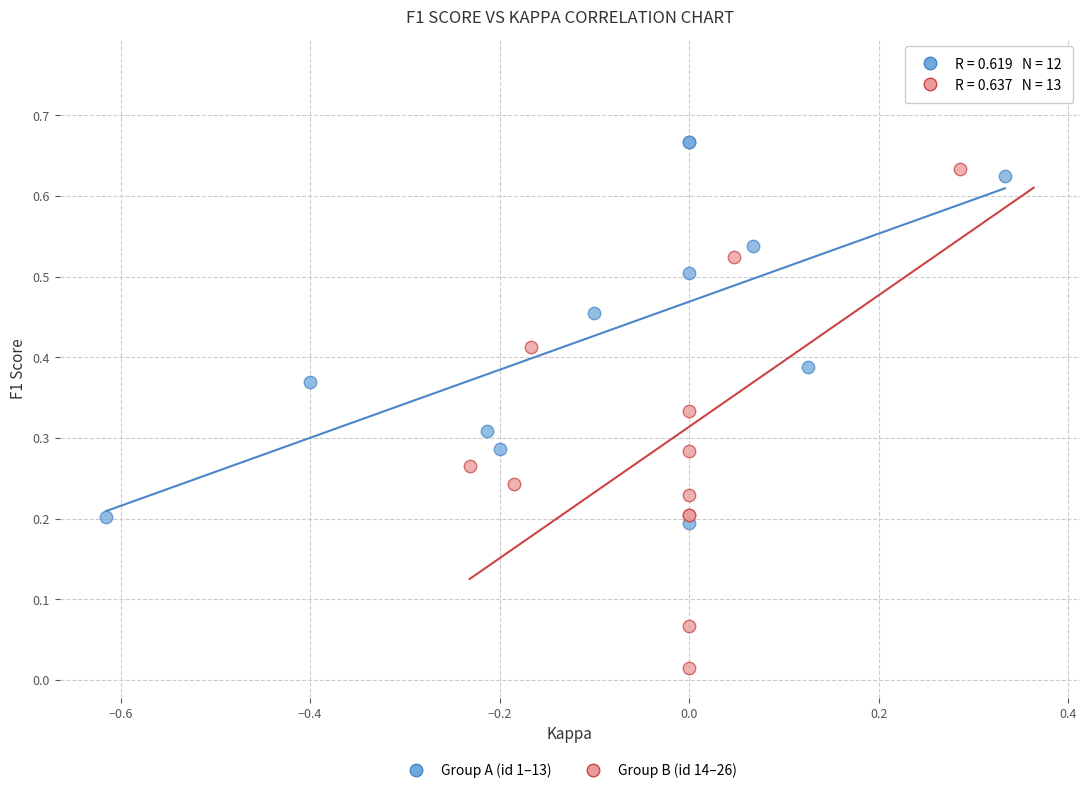

Which series has the largest Y range (max minus min)?

Group B (id 14–26)